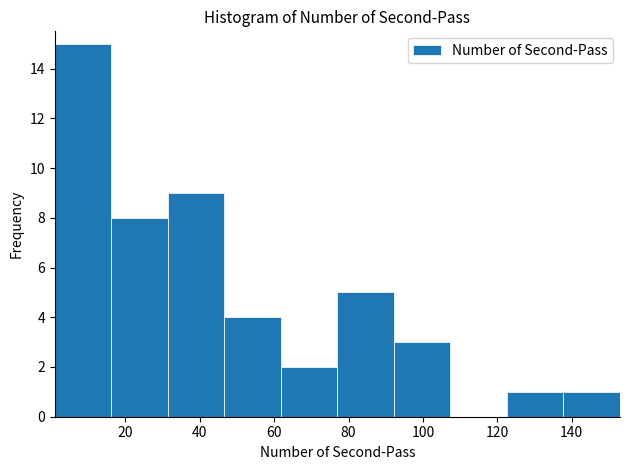

Reading left to right, transcribe this chart: for each bar, give the range it covers on the x-axis and its height. Neither the bar edges nor the heights are printed on the chart, so give them approximately, as read against the axes.

1.0 to 16.2: 15
16.2 to 31.4: 8
31.4 to 46.6: 9
46.6 to 61.8: 4
61.8 to 77.0: 2
77.0 to 92.2: 5
92.2 to 107.4: 3
107.4 to 122.6: 0
122.6 to 137.8: 1
137.8 to 153.0: 1